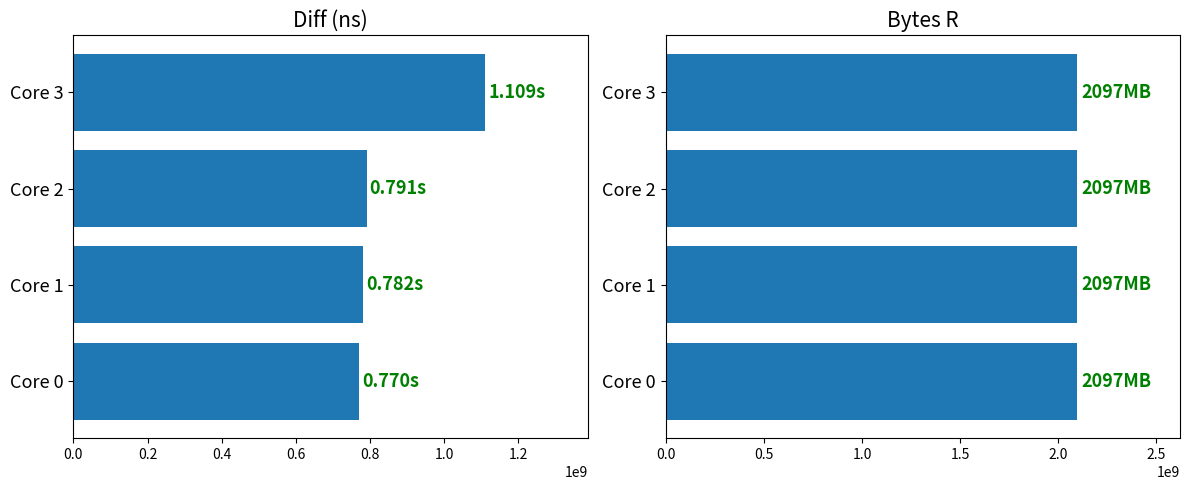

The Bytes R series shows 1.1 at 0.2. True or false?

False